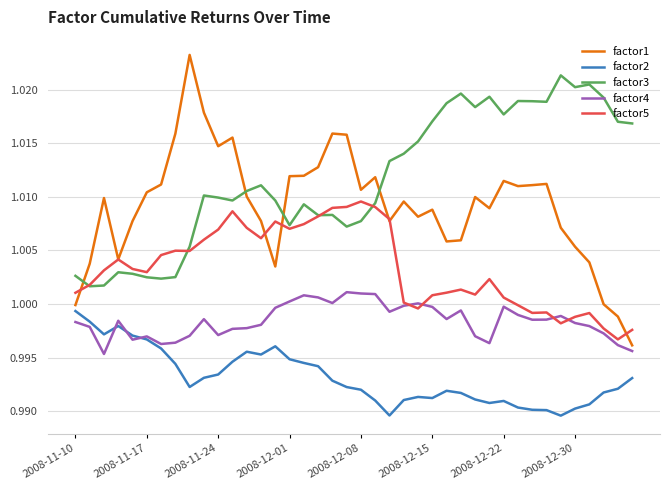

Which series has the largest range (max minus min)?

factor1